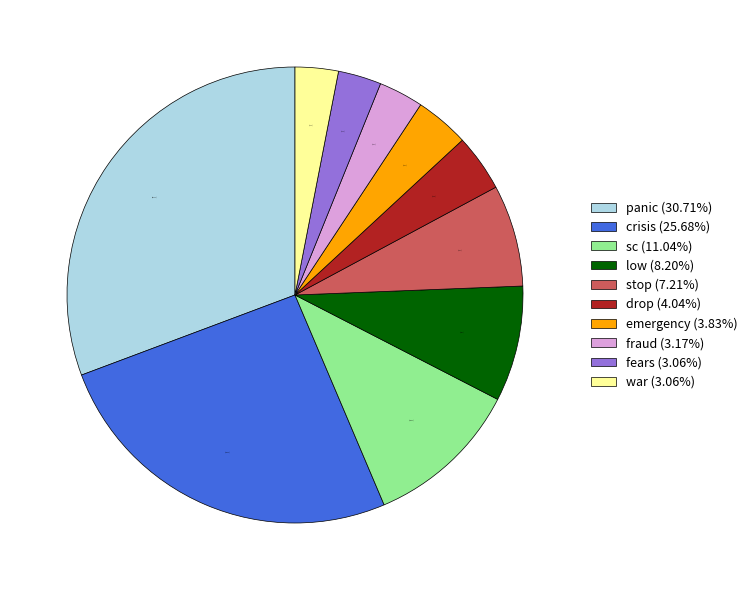

How much of the chart is everything except stop?

92.8%